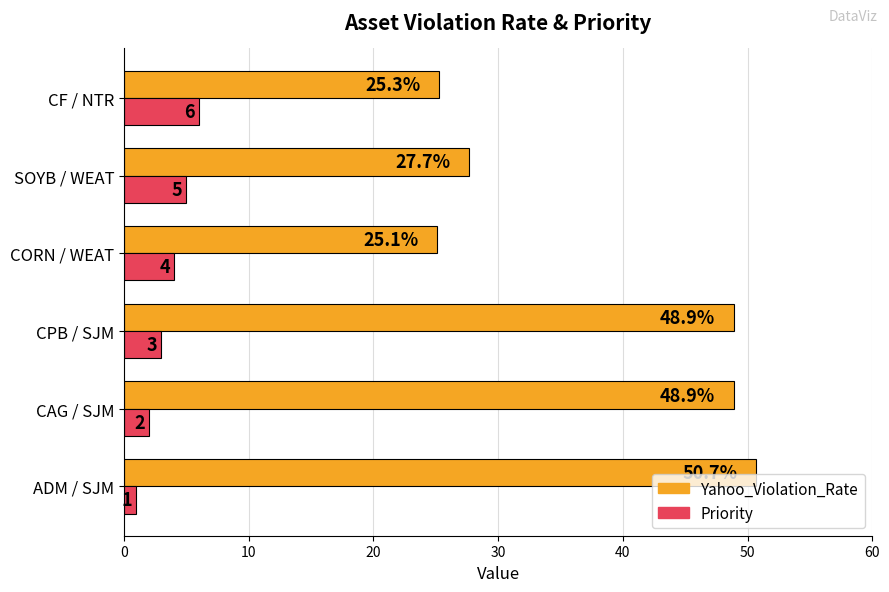

How many Priority values are between 2 and 5?

4